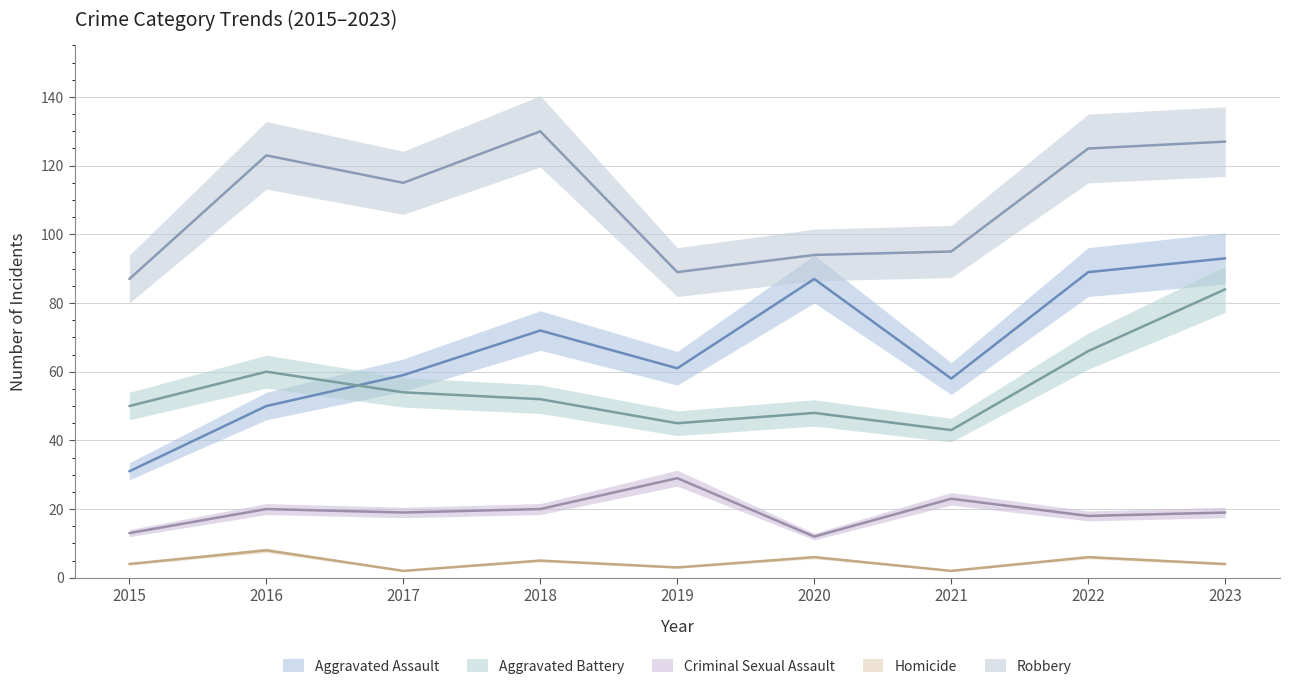

Reading left to right, transcribe all the data shown in this chart.

Aggravated Assault: 31	50	59	72	61	87	58	89	93
Aggravated Battery: 50	60	54	52	45	48	43	66	84
Criminal Sexual Assault: 13	20	19	20	29	12	23	18	19
Homicide: 4	8	2	5	3	6	2	6	4
Robbery: 87	123	115	130	89	94	95	125	127